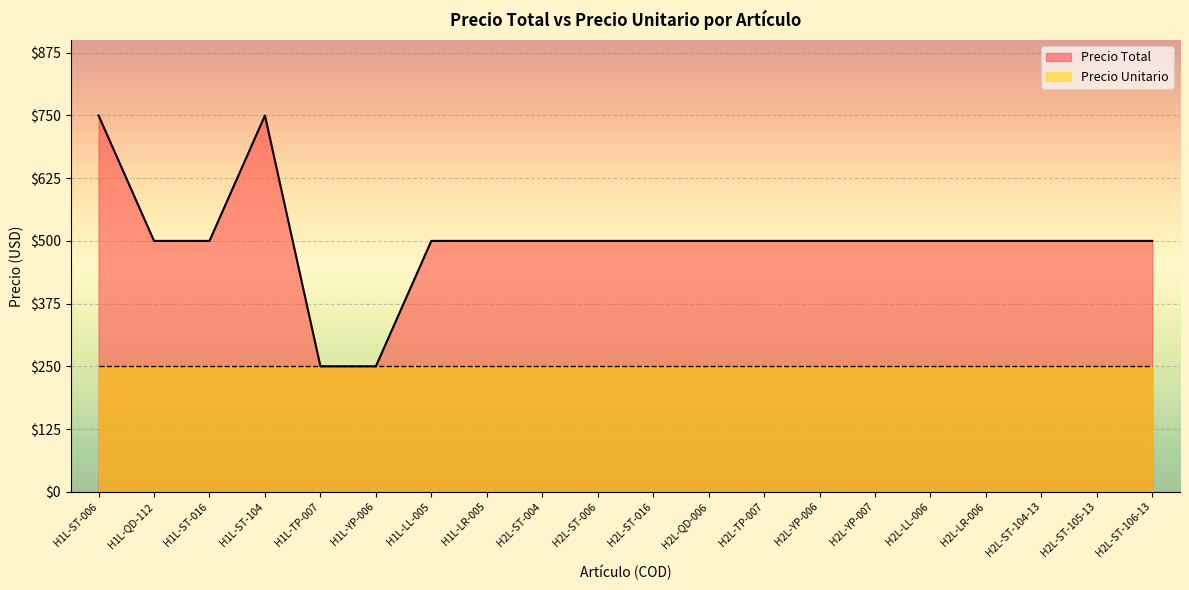

What is the difference between the maximum and minimum values?

500